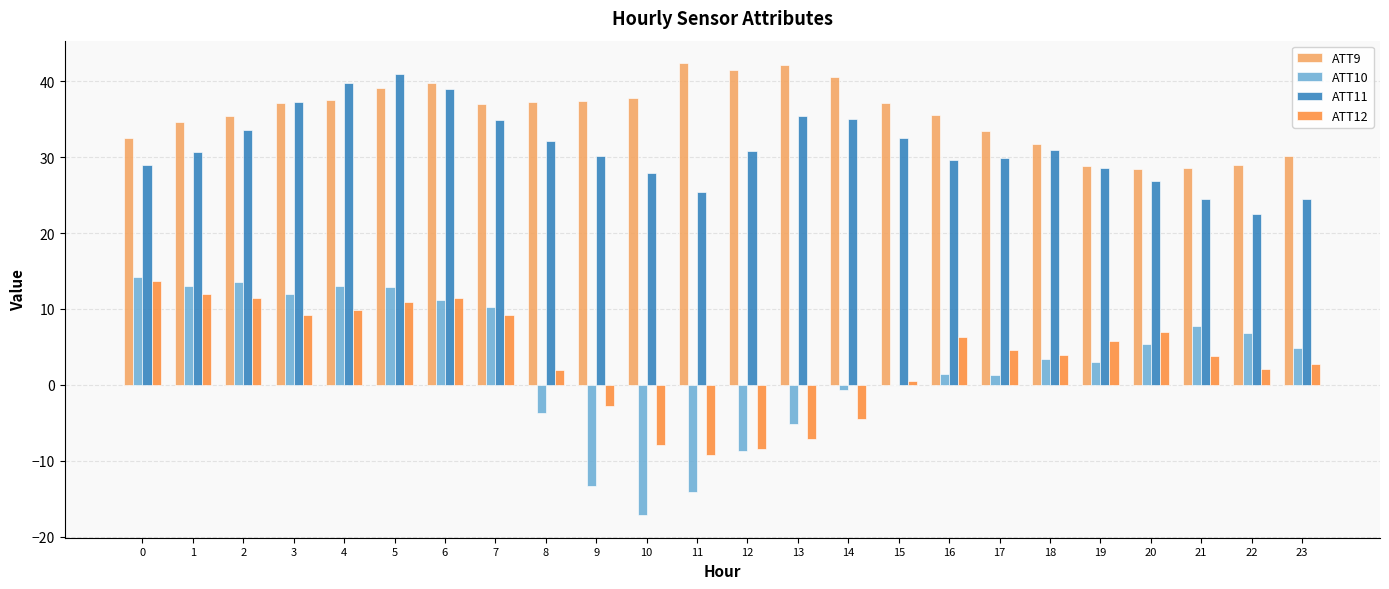

What is the sum of the ATT11 values at 14 and 4?

74.9